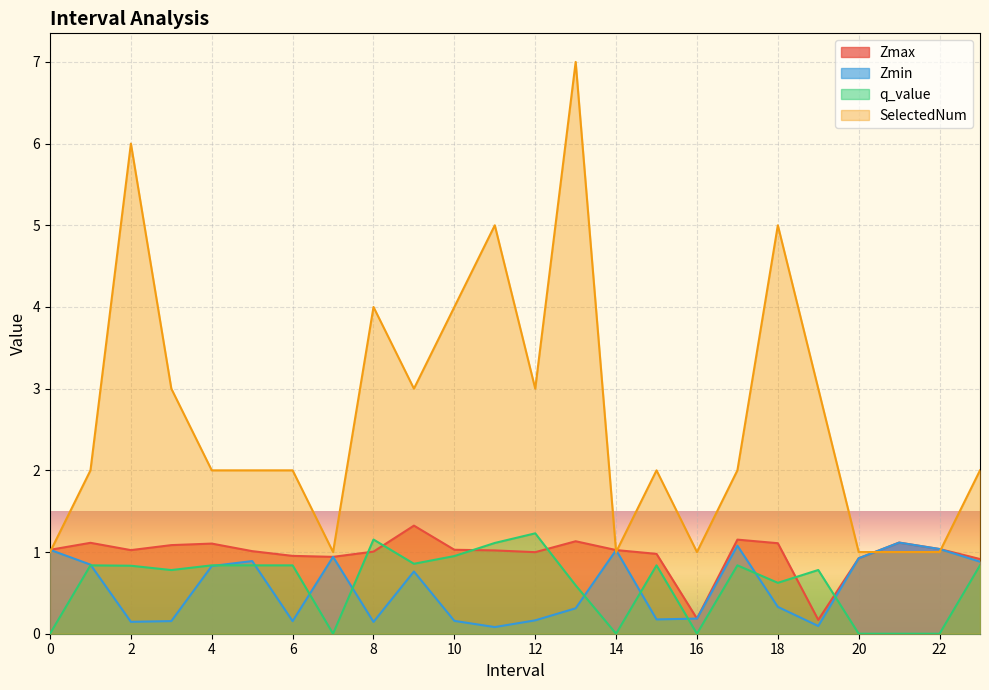

Read the Zmin value at 6.

0.2